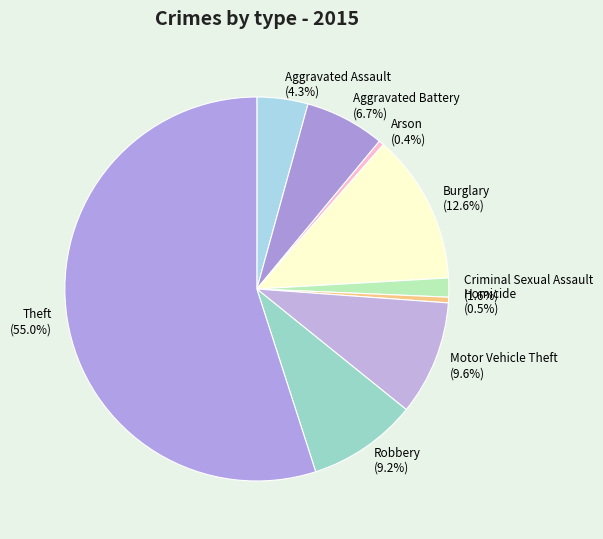

Between Robbery and Arson, which is larger?

Robbery